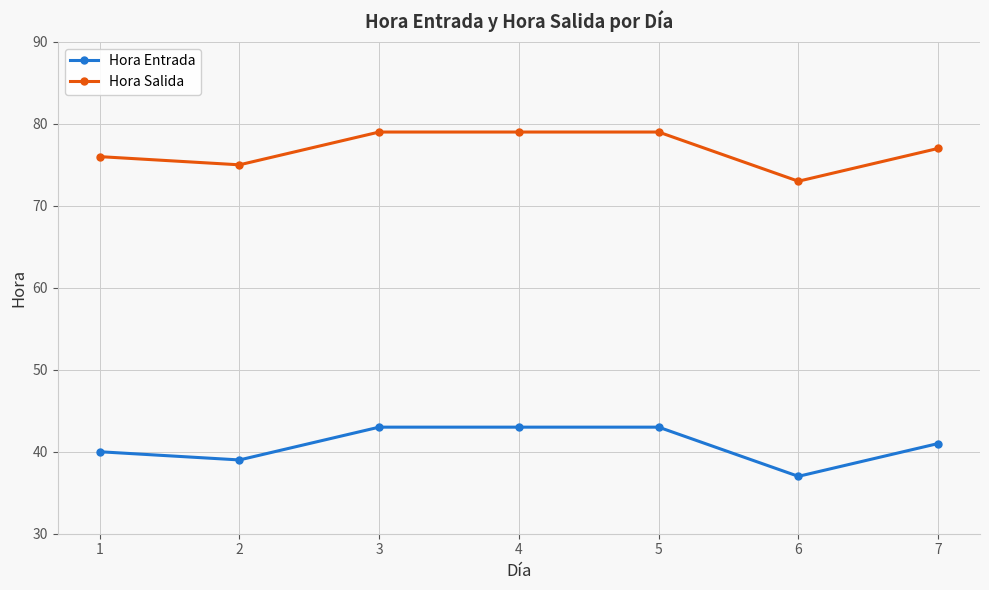

What is the value of the Hora Entrada point at the 6th from the left?

37